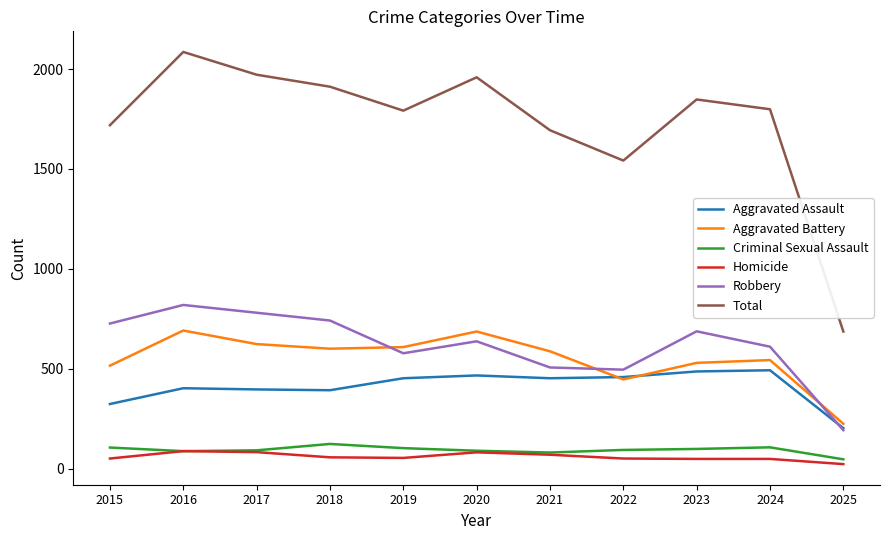

Which series has the largest total across all categories?

Total